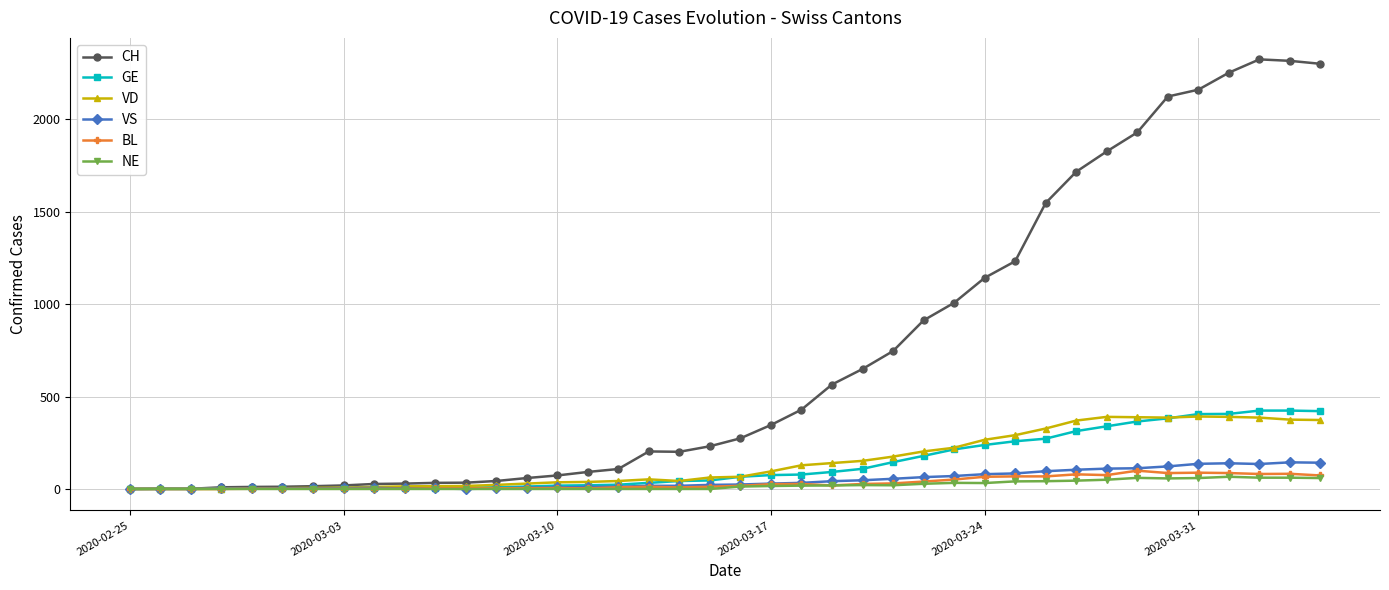

What is the greatest value displayed?

2324